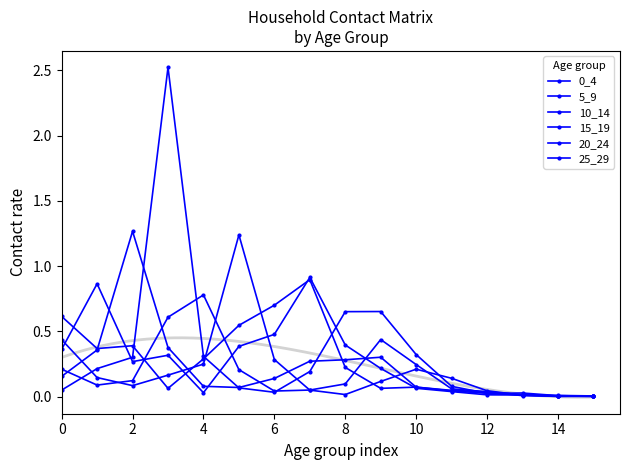

In 15_19, how many points are higher than both neighbors (excluding endpoints)?

3